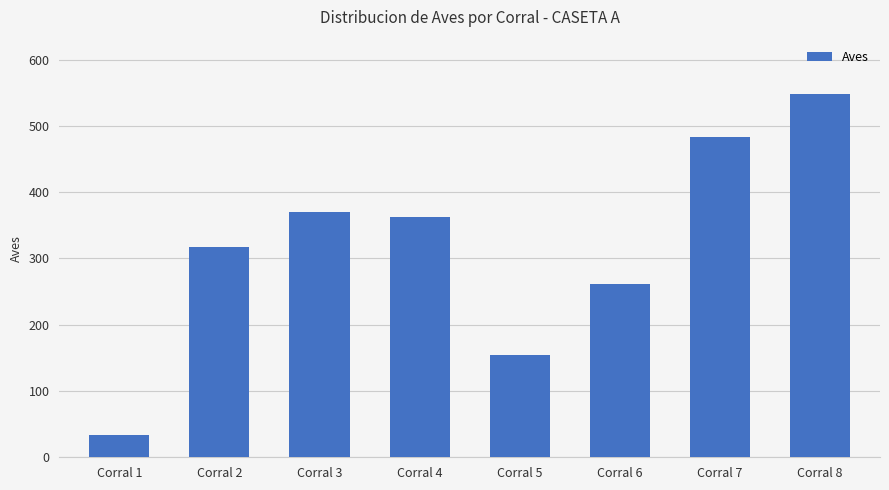

Approximately how many times larger is the value at Corral 2 compared to Corral 6?

1.2